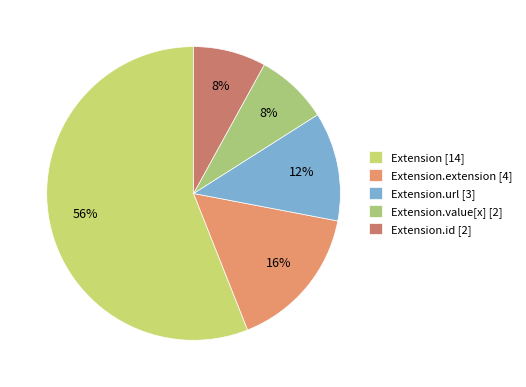

To the nearest percent, what is the average slice percentage?

20%